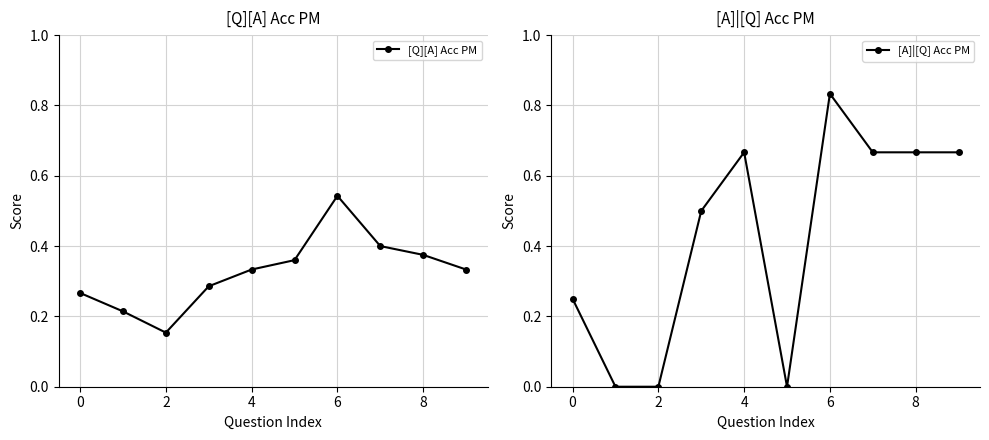

Count the [Q][A] Acc PM values in the range 0 to 1.

10